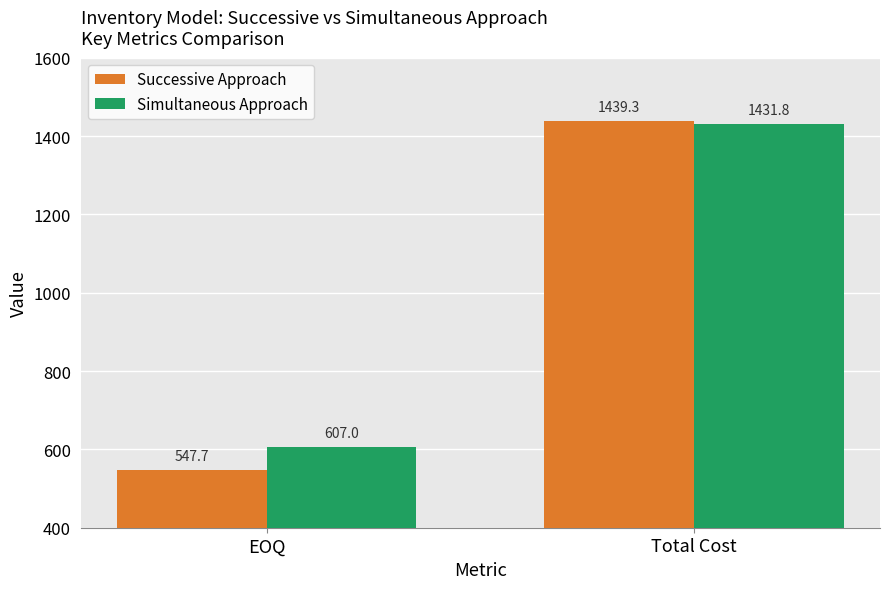

What is the difference between the Simultaneous Approach values at EOQ and Total Cost?

824.8